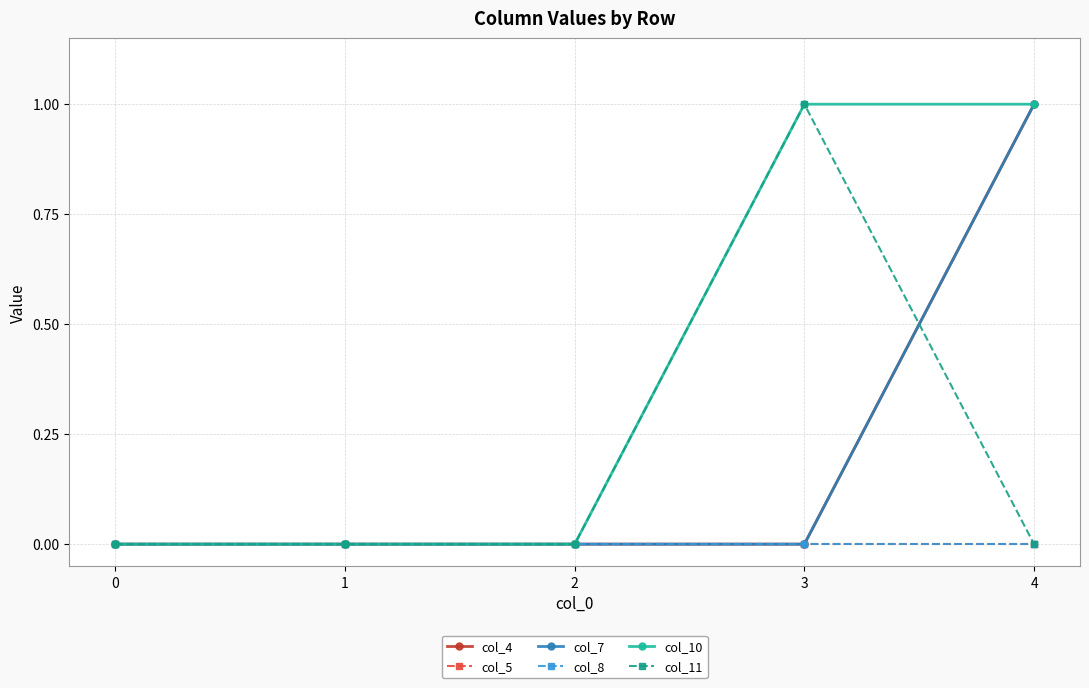

Does the chart have visible grid lines?

Yes